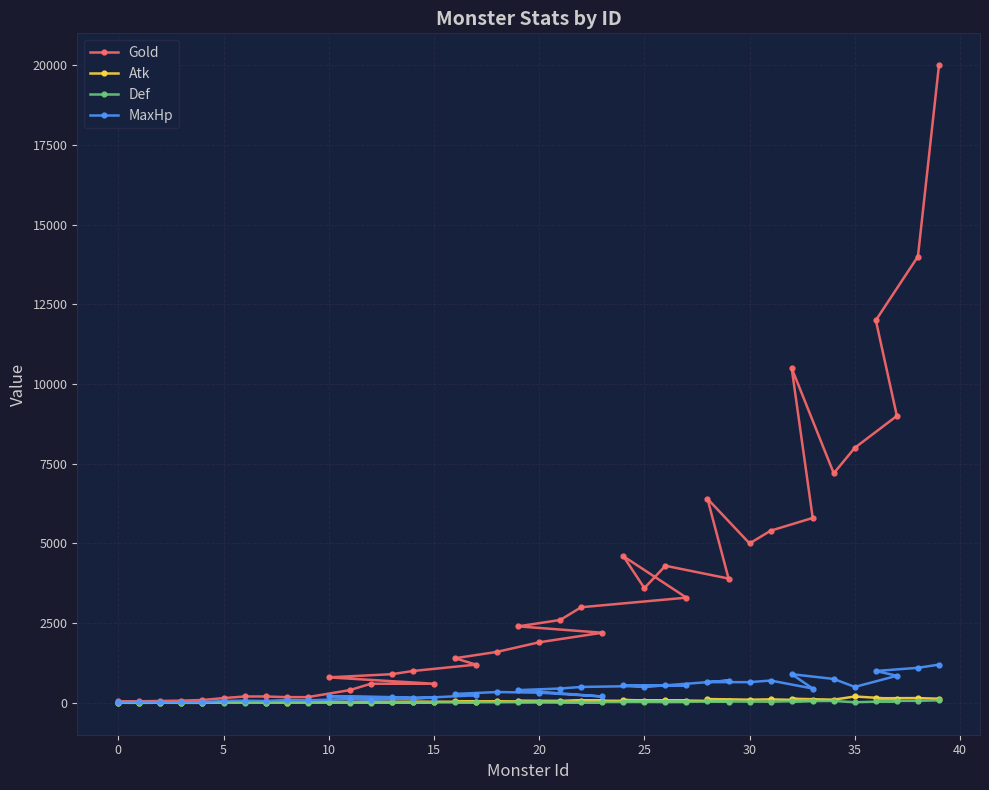

At which category is the sum across all series the highest?

39